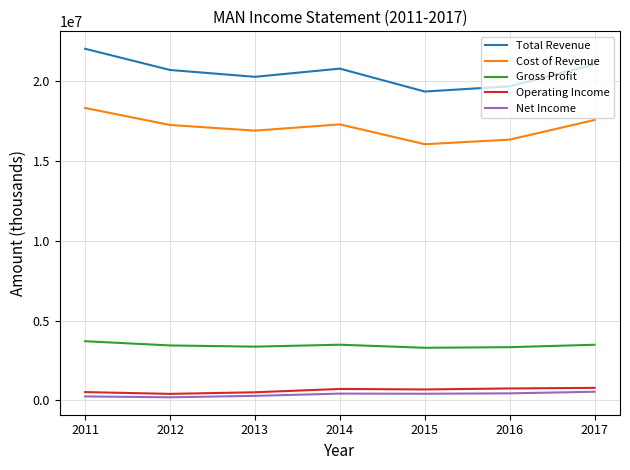

In Net Income, how many points are higher than both neighbors (excluding endpoints)?

1